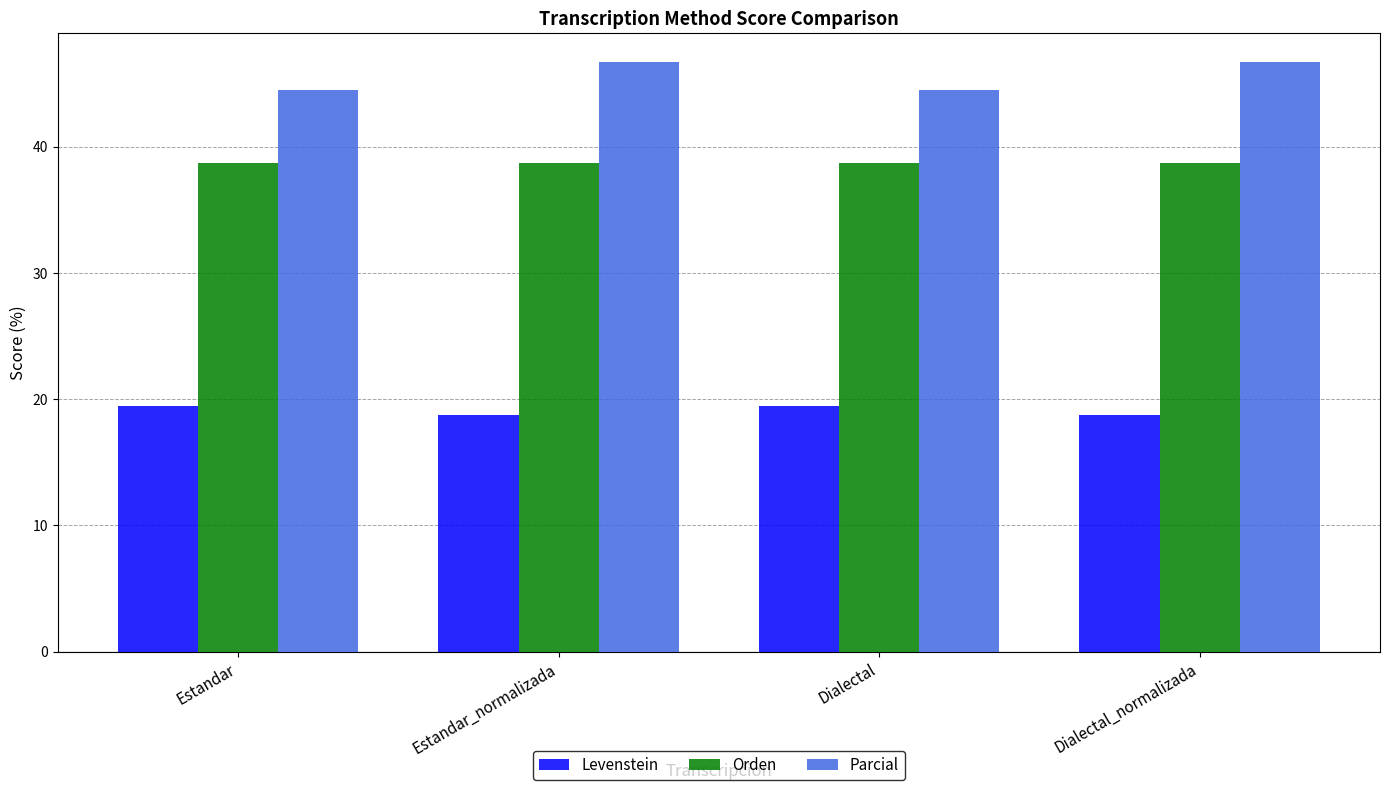

What is the label of the 2nd bar from the right?

Dialectal